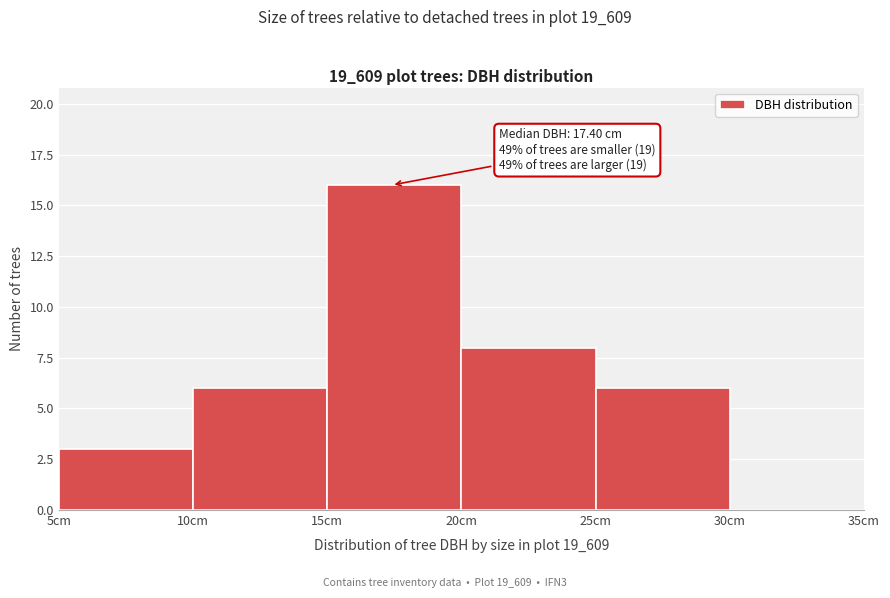

Which range on the x-axis has the tallest bar?

15 to 20